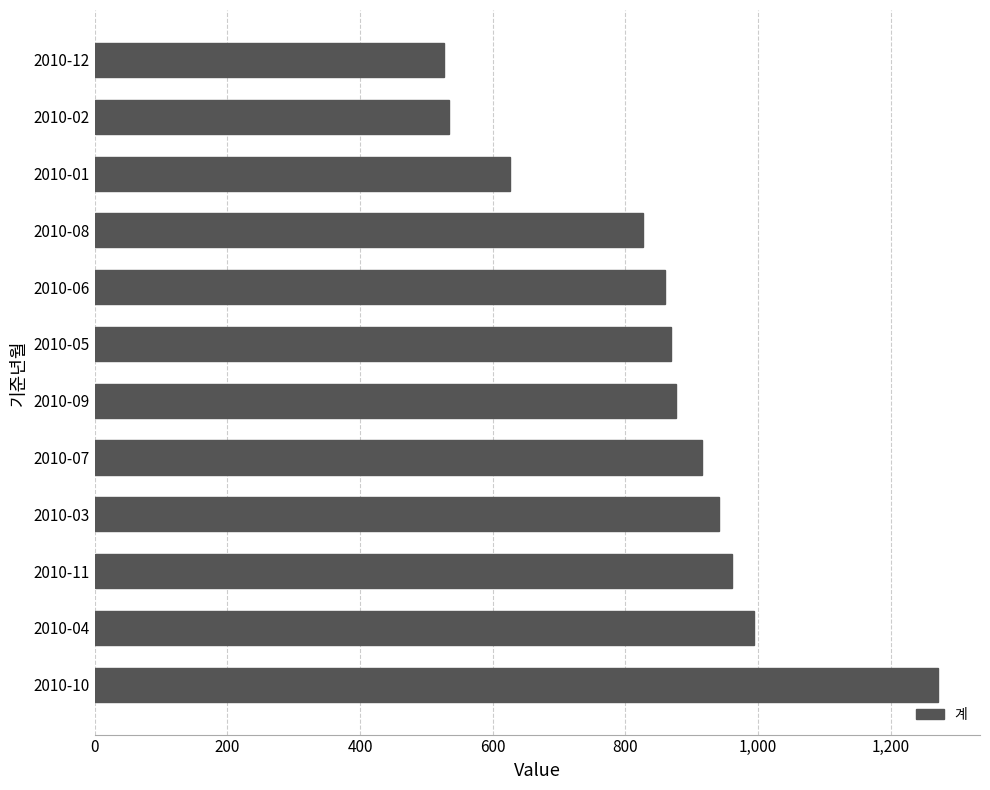

Is it true that the value at 2010-05 is 285?

False